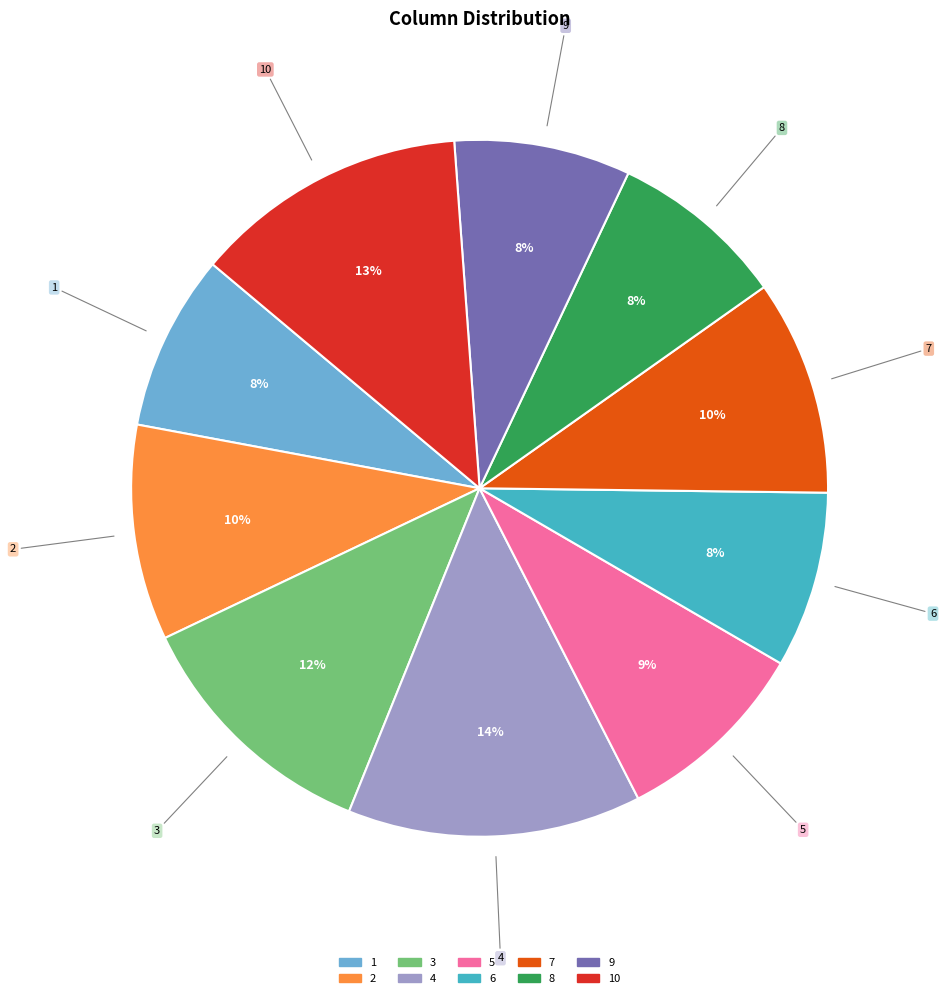

To the nearest percent, what is the average slice percentage?

10%